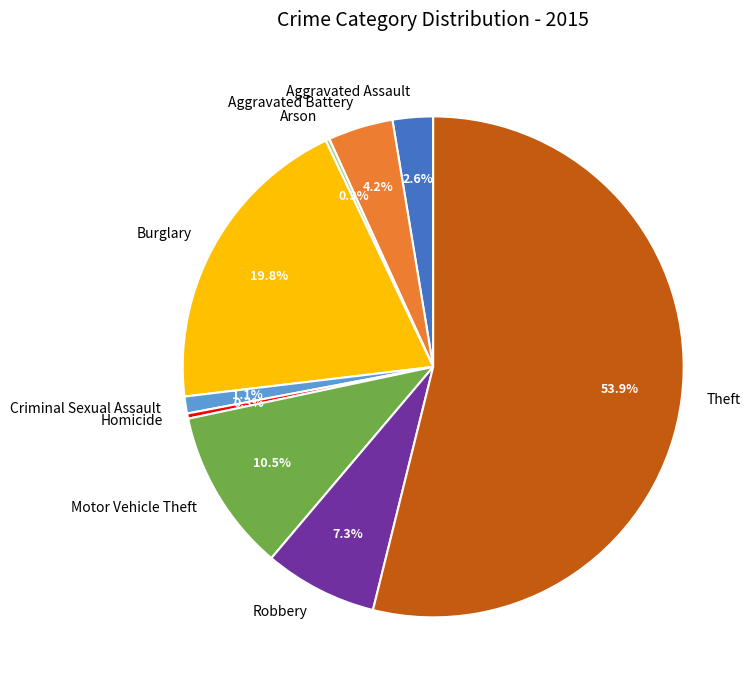

What percentage do Theft and Criminal Sexual Assault together represent?

55.0%